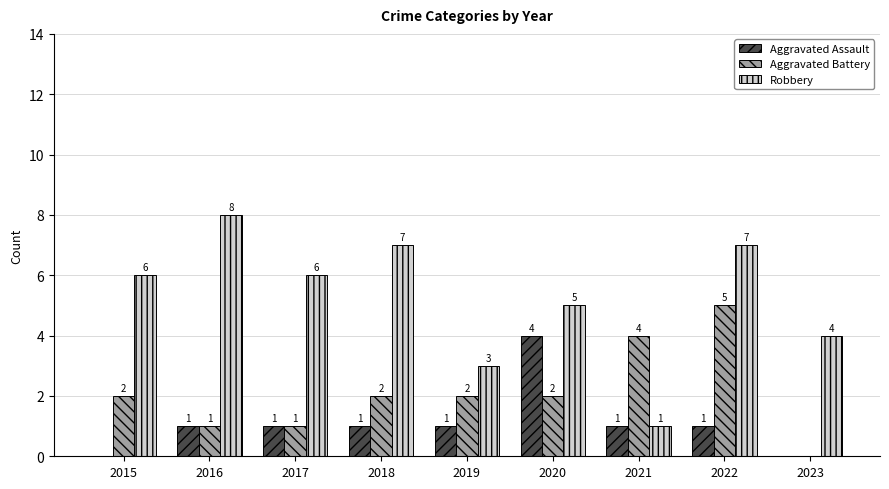

What is the sum of the Robbery values at 2017 and 2023?

10